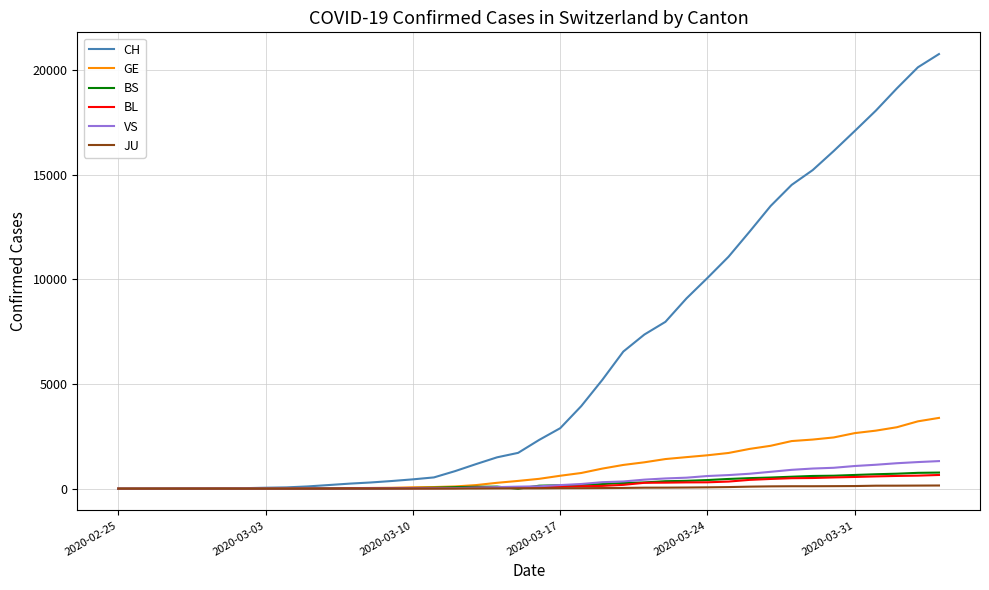

Which series has the largest range (max minus min)?

CH